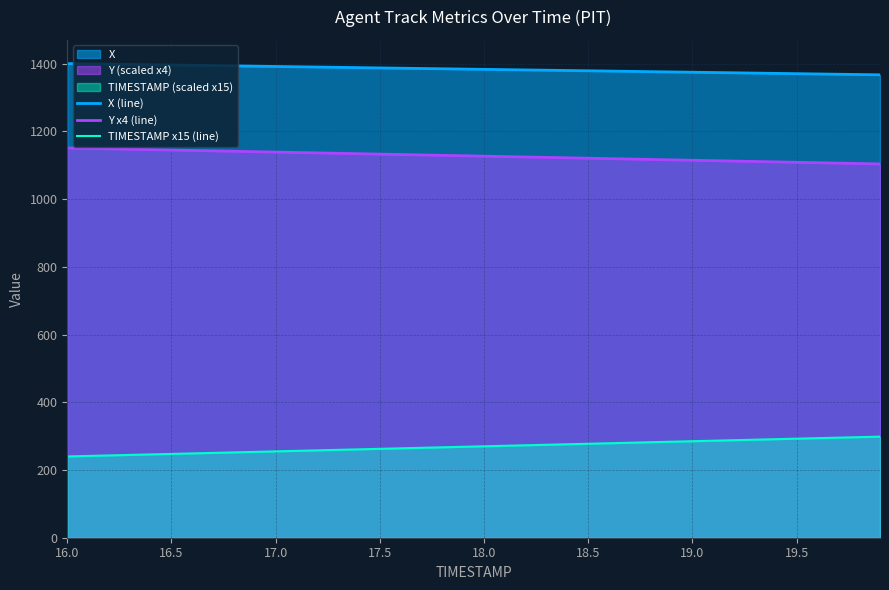

True or false: Y x4 (line) and X (line) intersect in this chart.

False